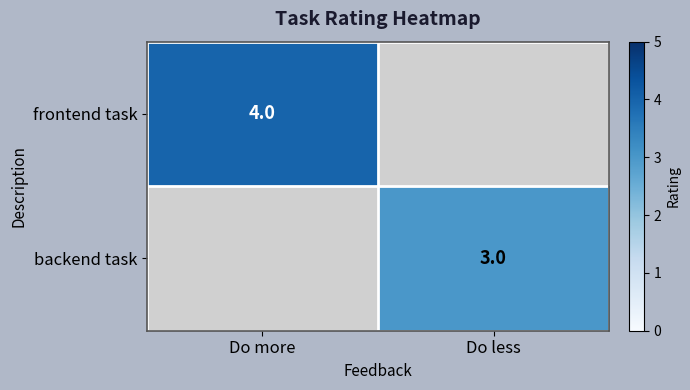

True or false: frontend task has a value of 2 at Do more.

False